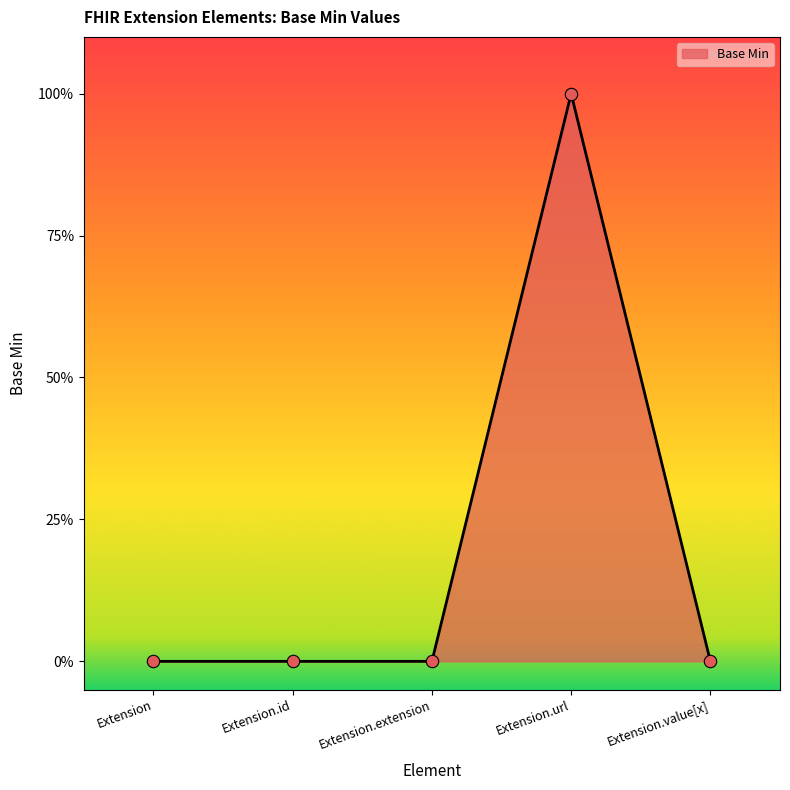

Between Extension and Extension.id, which is larger?

Extension